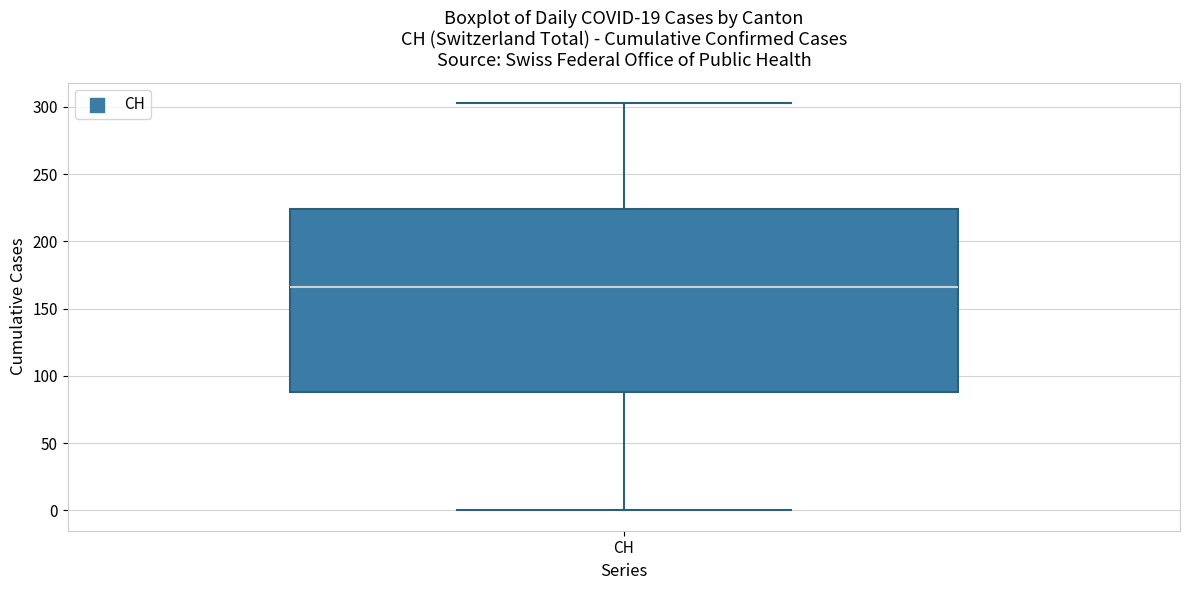

Read this box plot against the y-axis: the position of the median line, the range covered by the box, and the ends of both whiskers. The values are not printed on the chart, so give them approximately, as read against the axis.

median 165, box 90 to 225, whiskers 0 to 305